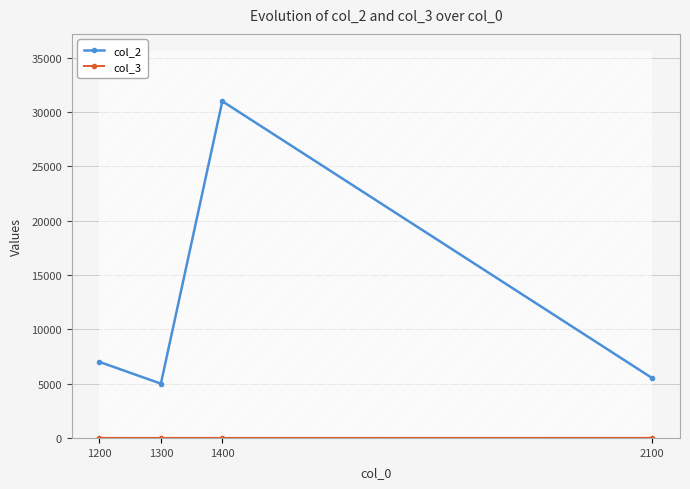

What is the value of the col_3 point at the 1st from the left?

7